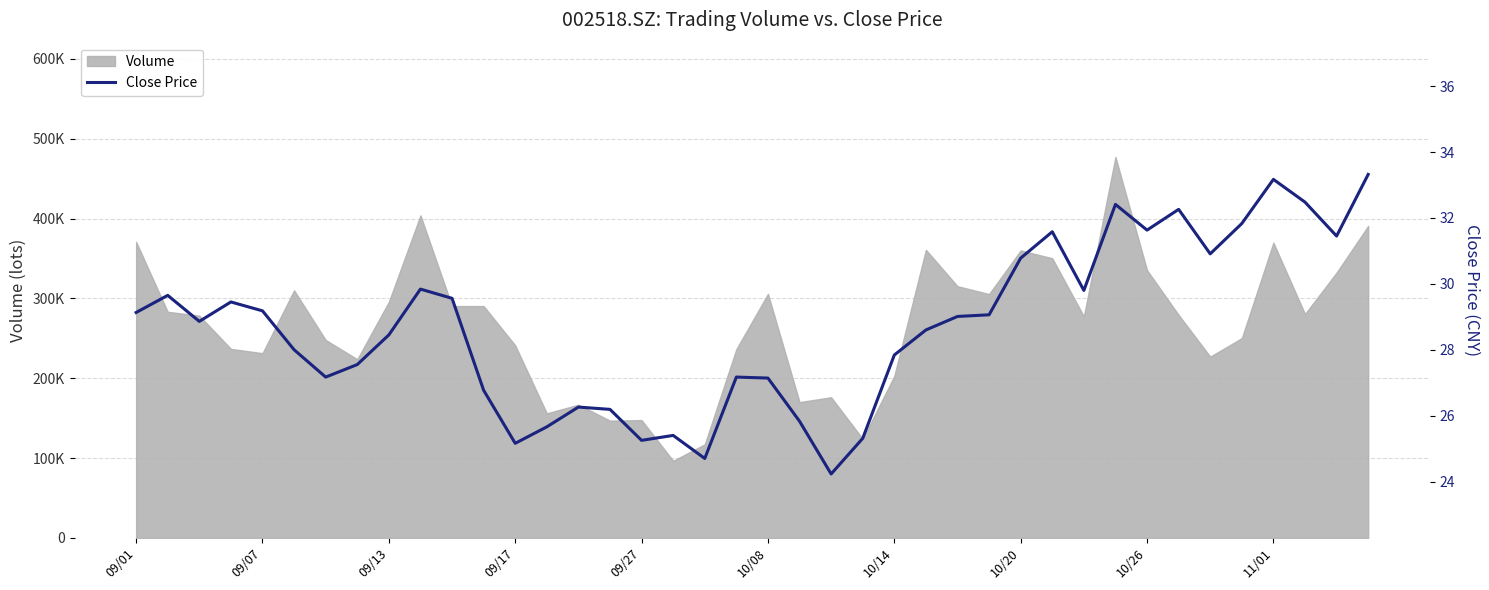

What is the difference between the second highest and second lowest values?

8.5